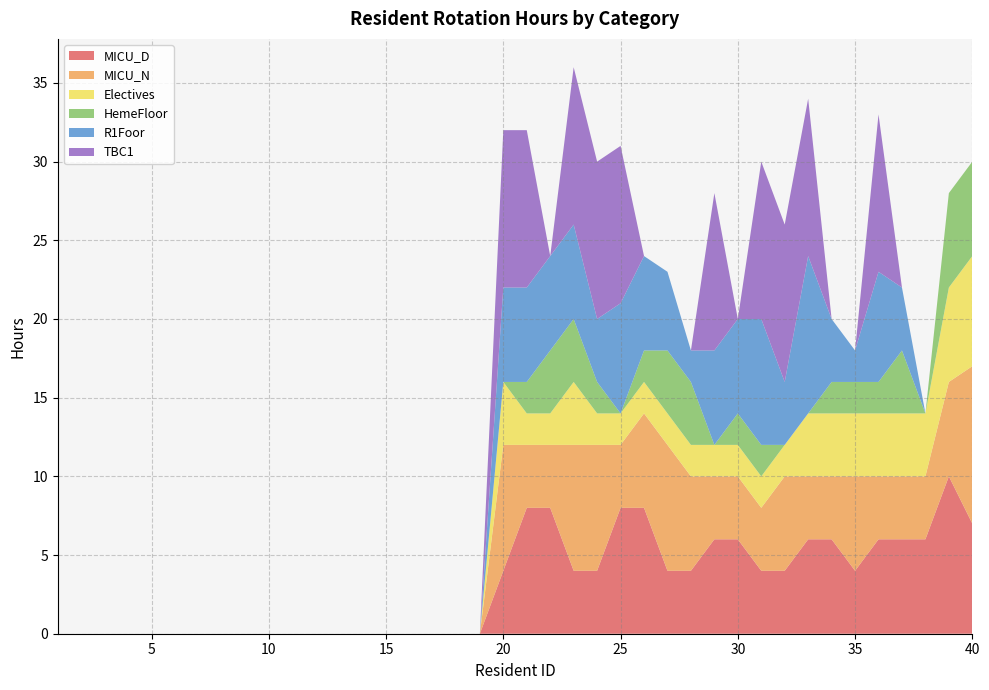

Reading left to right, list all the values displayed in this chart.

MICU_D: 0	0	0	0	0	0	0	0	0	0	0	0	0	0	0	0	0	0	0	4	8	8	4	4	8	8	4	4	6	6	4	4	6	6	4	6	6	6	10	7
MICU_N: 0	0	0	0	0	0	0	0	0	0	0	0	0	0	0	0	0	0	0	8	4	4	8	8	4	6	8	6	4	4	4	6	4	4	6	4	4	4	6	10
Electives: 0	0	0	0	0	0	0	0	0	0	0	0	0	0	0	0	0	0	0	4	2	2	4	2	2	2	2	2	2	2	2	2	4	4	4	4	4	4	6	7
HemeFloor: 0	0	0	0	0	0	0	0	0	0	0	0	0	0	0	0	0	0	0	0	2	4	4	2	0	2	4	4	0	2	2	0	0	2	2	2	4	0	6	6
R1Foor: 0	0	0	0	0	0	0	0	0	0	0	0	0	0	0	0	0	0	0	6	6	6	6	4	7	6	5	2	6	6	8	4	10	4	2	7	4	0	0	0
TBC1: 0	0	0	0	0	0	0	0	0	0	0	0	0	0	0	0	0	0	0	10	10	0	10	10	10	0	0	0	10	0	10	10	10	0	0	10	0	0	0	0